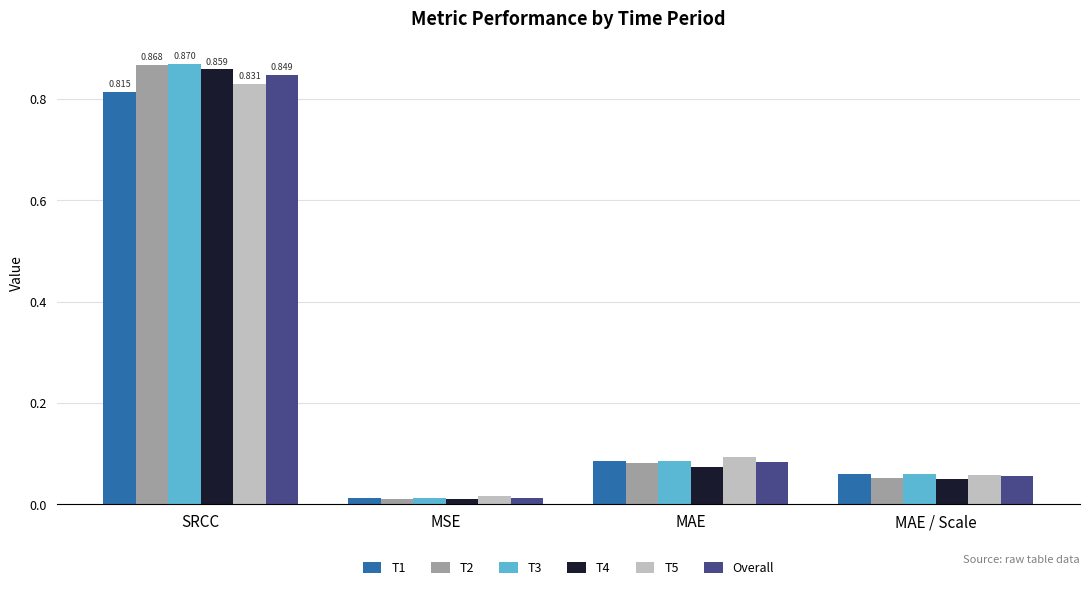

Count the number of categories in the chart.

4